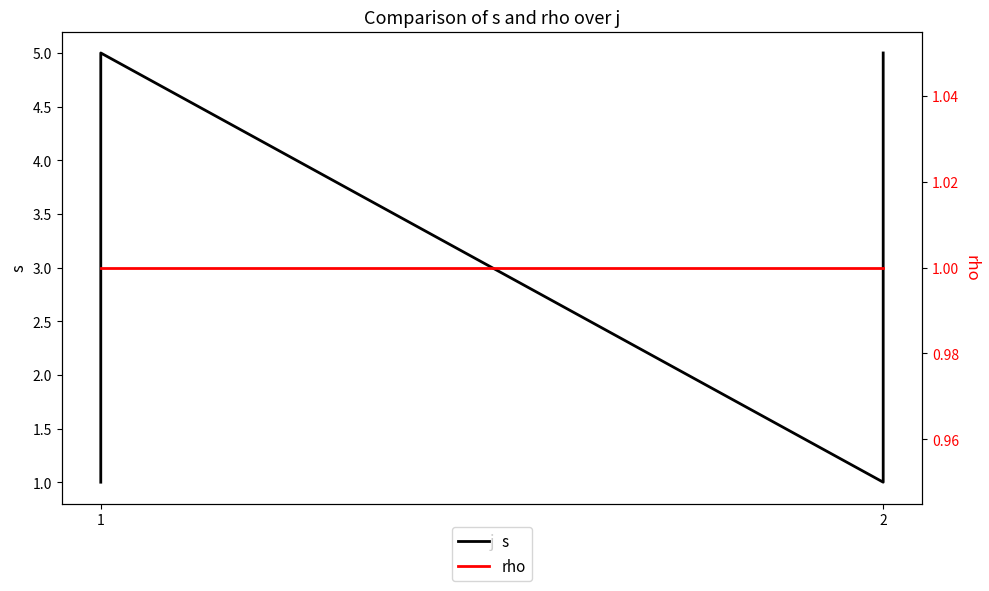

What is the smallest value displayed?

1